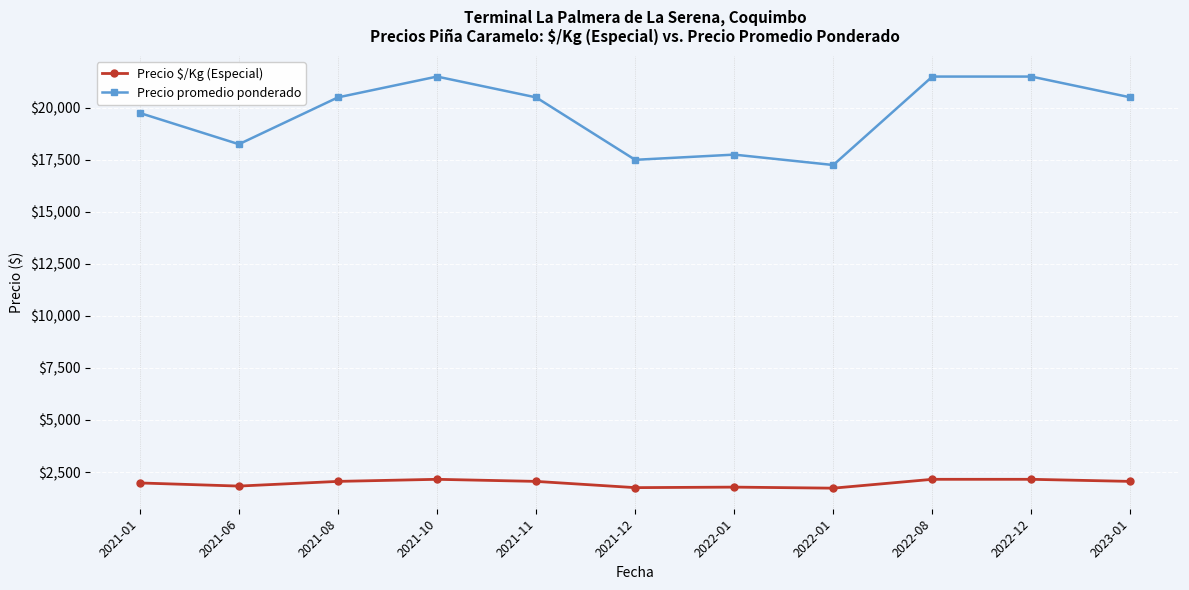

How many values in the Precio promedio ponderado series are below 20500?

5